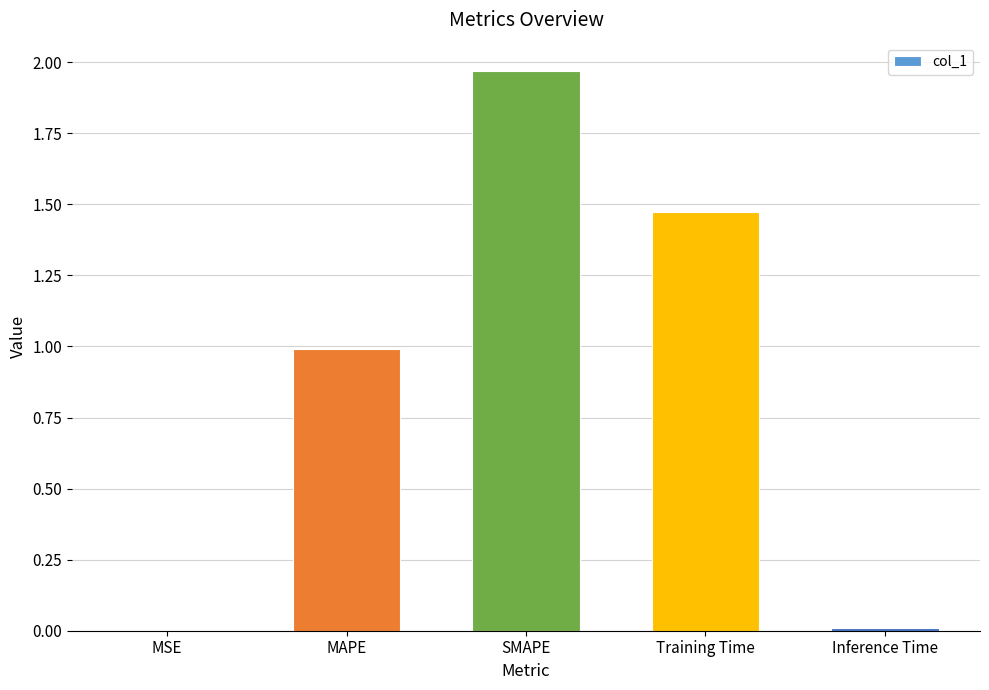

True or false: the data shows 2.7 at SMAPE.

False